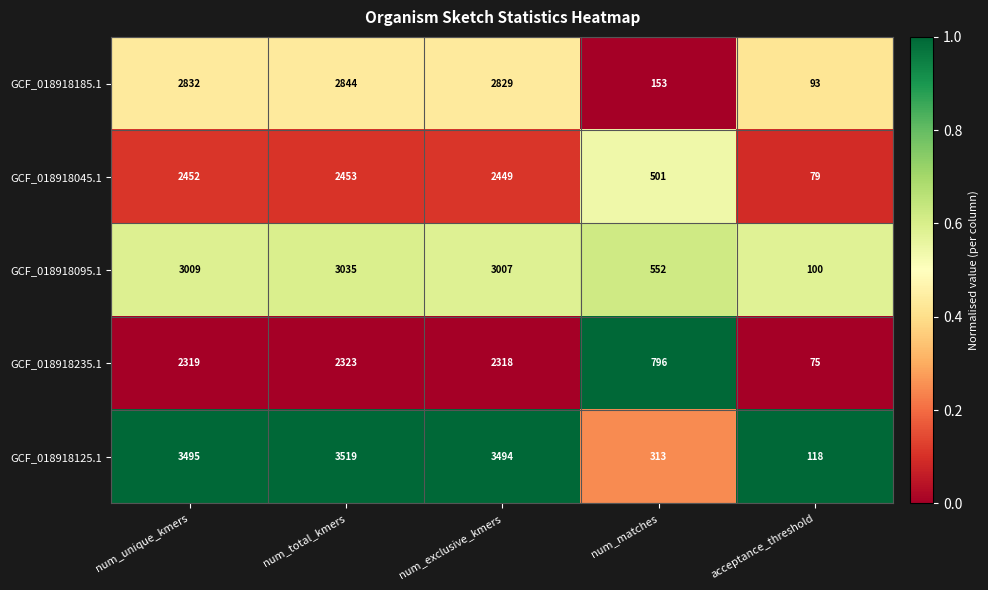

Reading left to right, what are all the values shown in this chart?

GCF_018918185.1: num_unique_kmers=2832	num_total_kmers=2844	num_exclusive_kmers=2829	num_matches=153	acceptance_threshold=93
GCF_018918045.1: num_unique_kmers=2452	num_total_kmers=2453	num_exclusive_kmers=2449	num_matches=501	acceptance_threshold=79
GCF_018918095.1: num_unique_kmers=3009	num_total_kmers=3035	num_exclusive_kmers=3007	num_matches=552	acceptance_threshold=100
GCF_018918235.1: num_unique_kmers=2319	num_total_kmers=2323	num_exclusive_kmers=2318	num_matches=796	acceptance_threshold=75
GCF_018918125.1: num_unique_kmers=3495	num_total_kmers=3519	num_exclusive_kmers=3494	num_matches=313	acceptance_threshold=118